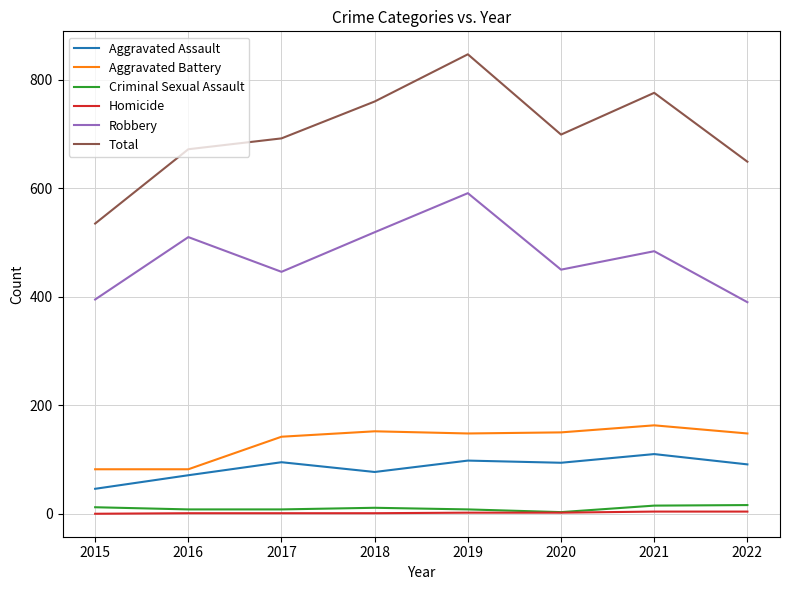

At which category is the sum across all series the highest?

2019